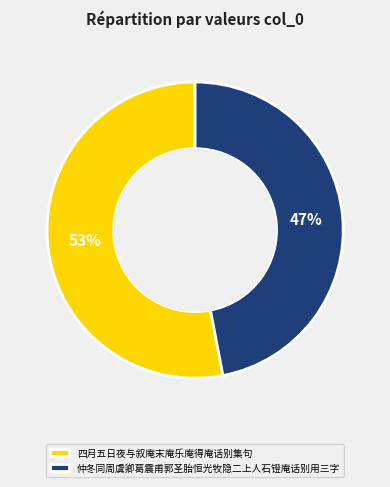

True or false: 四月五日夜与叙庵末庵乐庵得庵话别集句 accounts for 45% of the total.

False